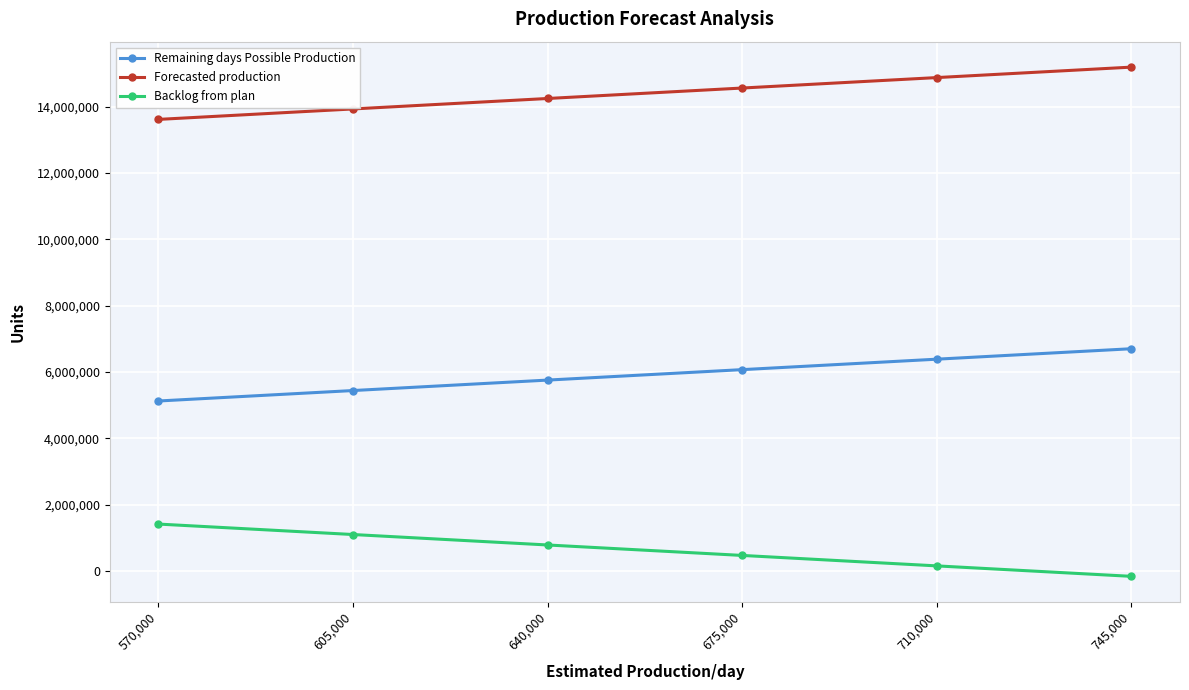

True or false: Backlog from plan and Remaining days Possible Production intersect in this chart.

False